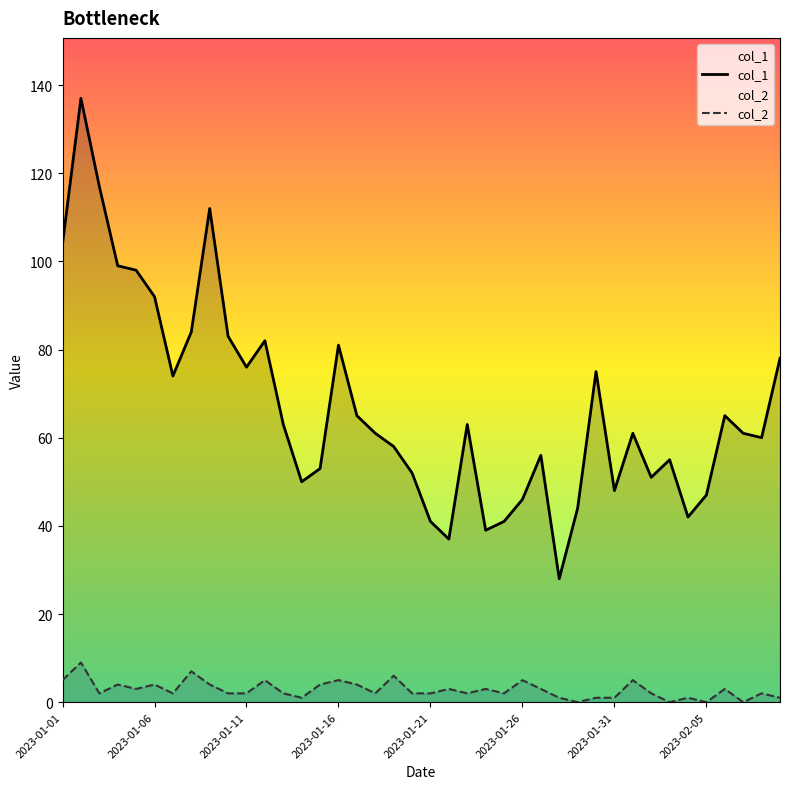

Reading left to right, transcribe all the data shown in this chart.

col_1: 104	137	117	99	98	92	74	84	112	83	76	82	63	50	53	81	65	61	58	52	41	37	63	39	41	46	56	28	44	75	48	61	51	55	42	47	65	61	60	78
col_2: 5	9	2	4	3	4	2	7	4	2	2	5	2	1	4	5	4	2	6	2	2	3	2	3	2	5	3	1	0	1	1	5	2	0	1	0	3	0	2	1